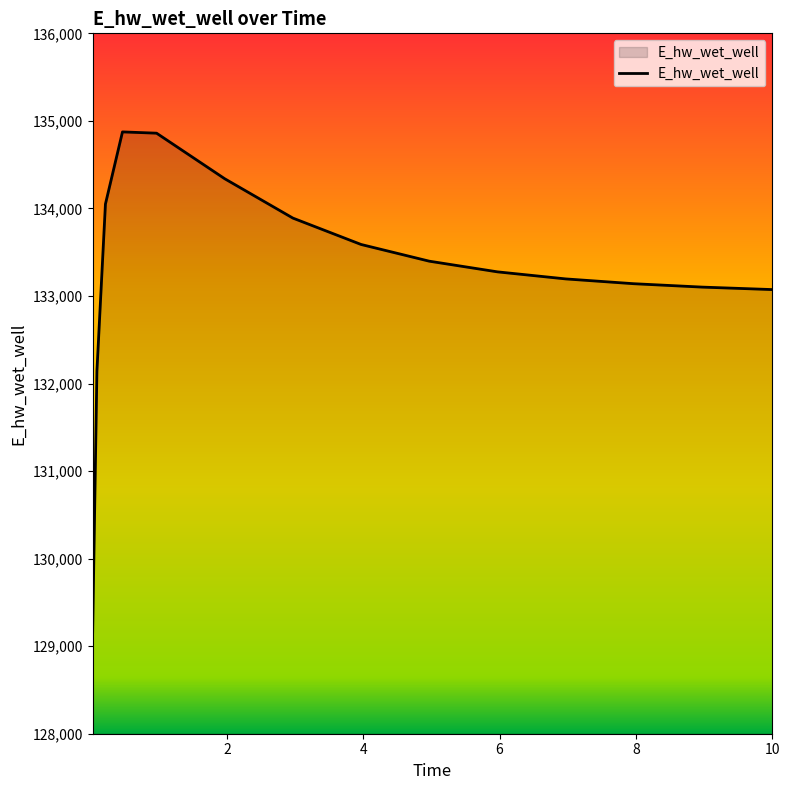

What is the sum of all values?

1999162.2